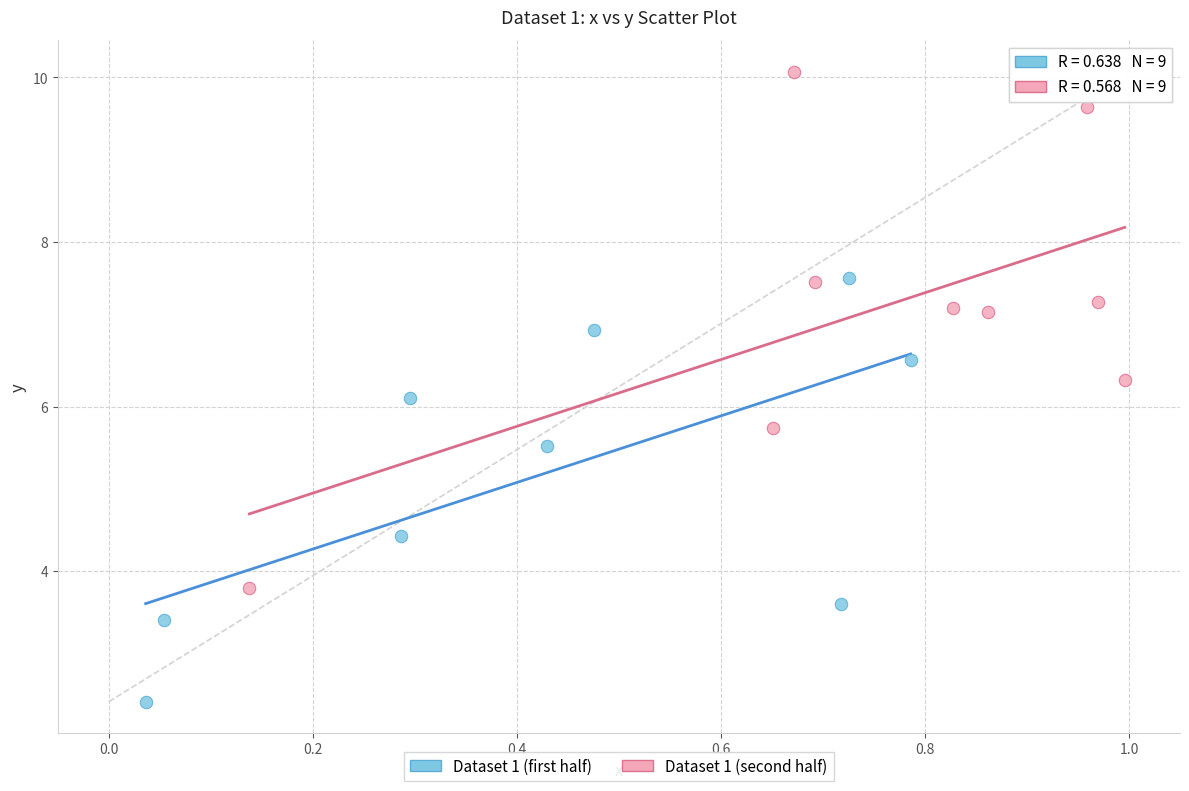

Which series contains the lowest Y value?

Dataset 1 (first half)